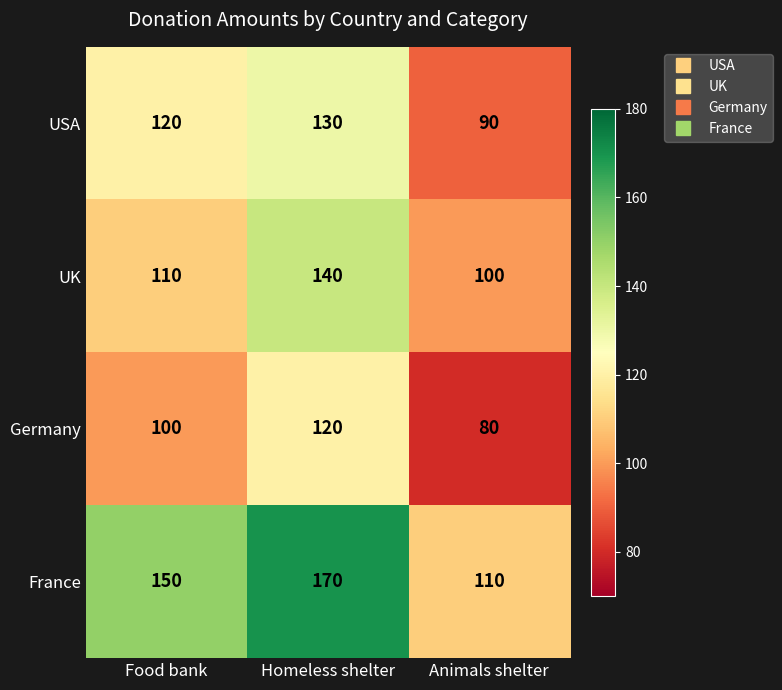

Between Food bank and Animals shelter, which series saw the biggest shift?

France